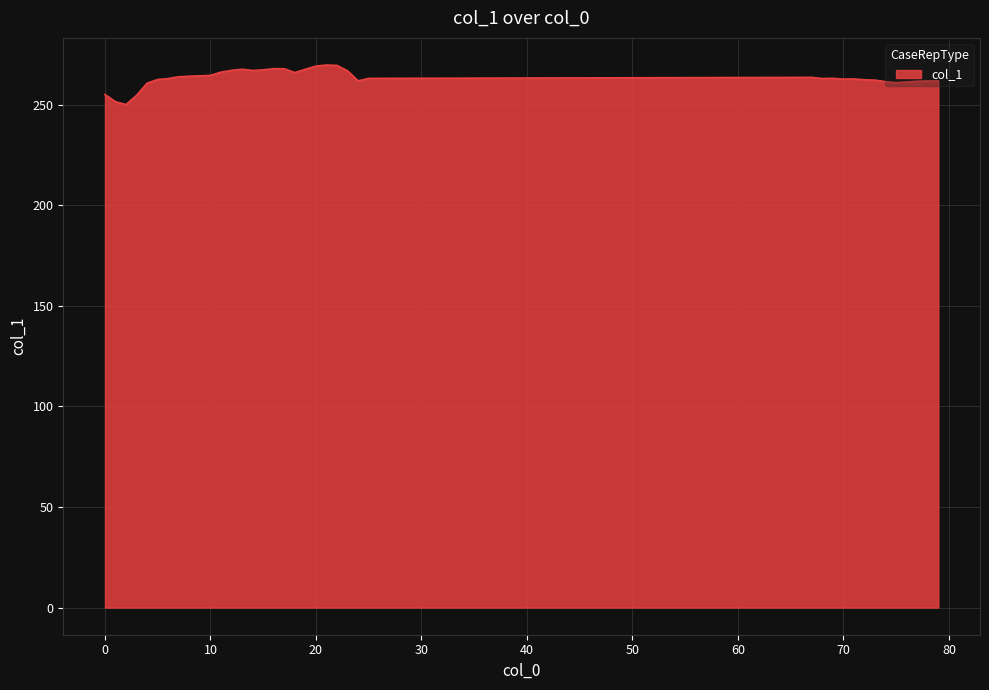

What is the difference between the second highest and second lowest values?

18.0